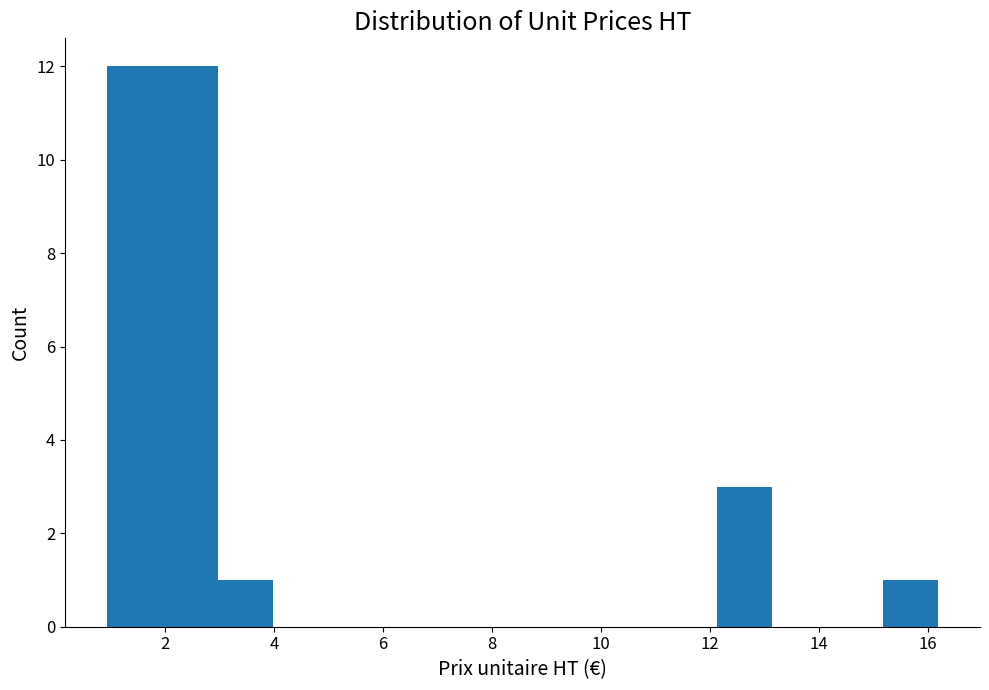

How tall is the bar that spans 12.2 to 13.2 on the x-axis? Neither the bar edges nor the heights are printed on the chart, so give them approximately, as read against the axes.

3